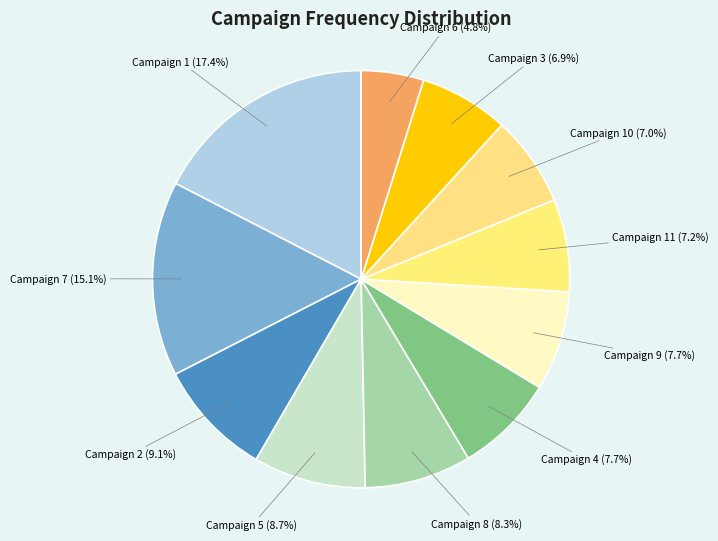

The Campaign 1 slice represents 28% of the pie. True or false?

False